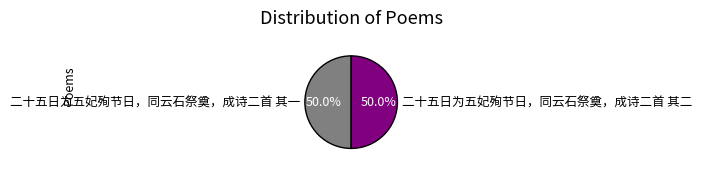

Count the number of slices in the pie.

2